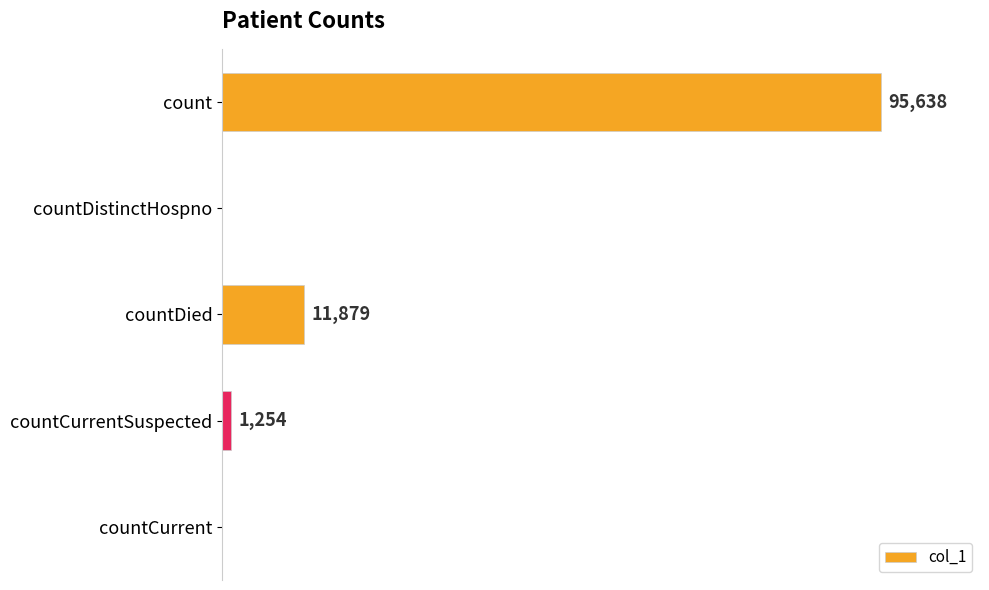

Which category has the highest value across all series?

count